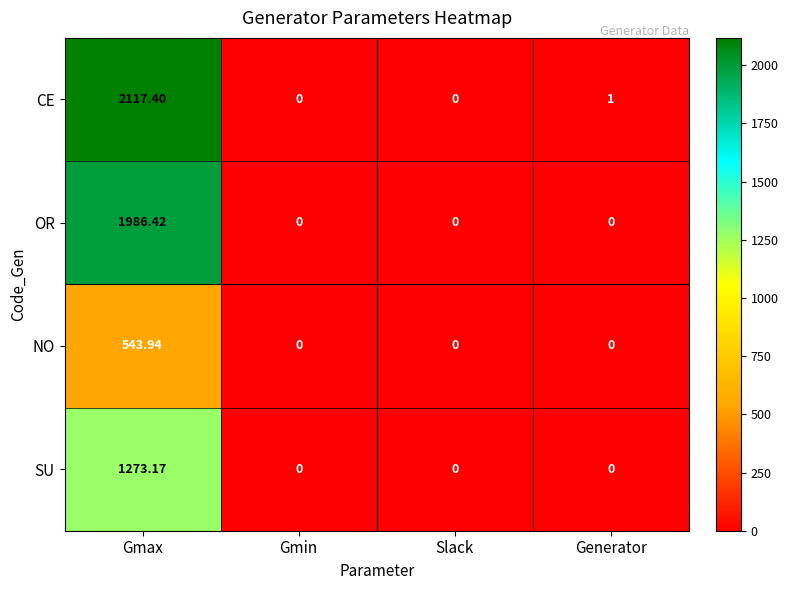

How many positive values does the OR series have?

1